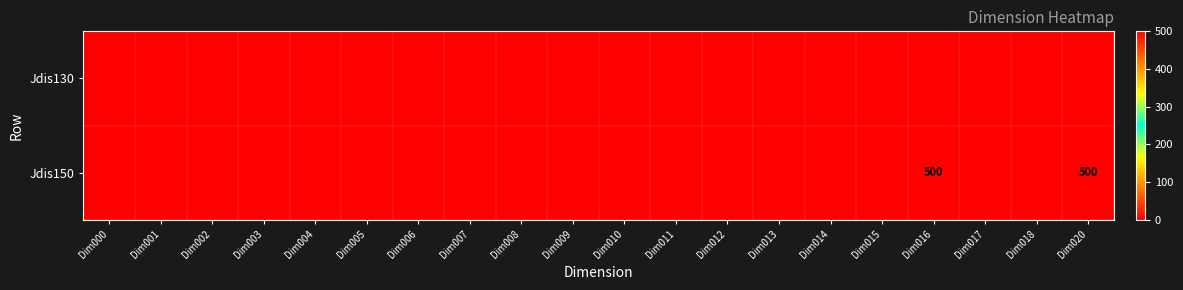

The Jdis150 series shows 500 at Dim020. True or false?

True